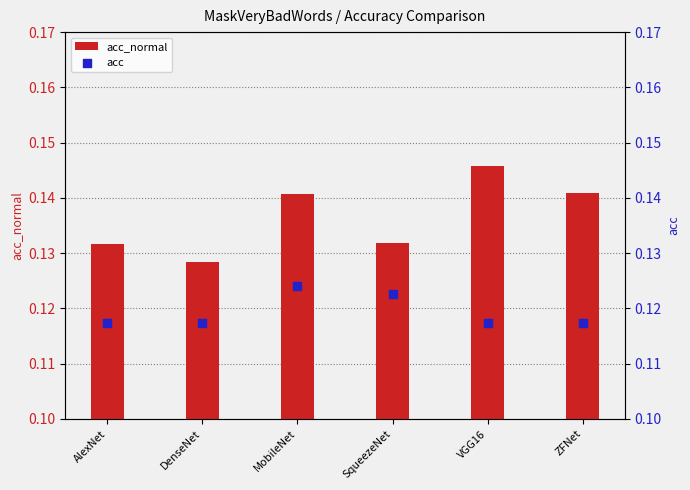

What are all the series names shown in the legend?

acc_normal, acc